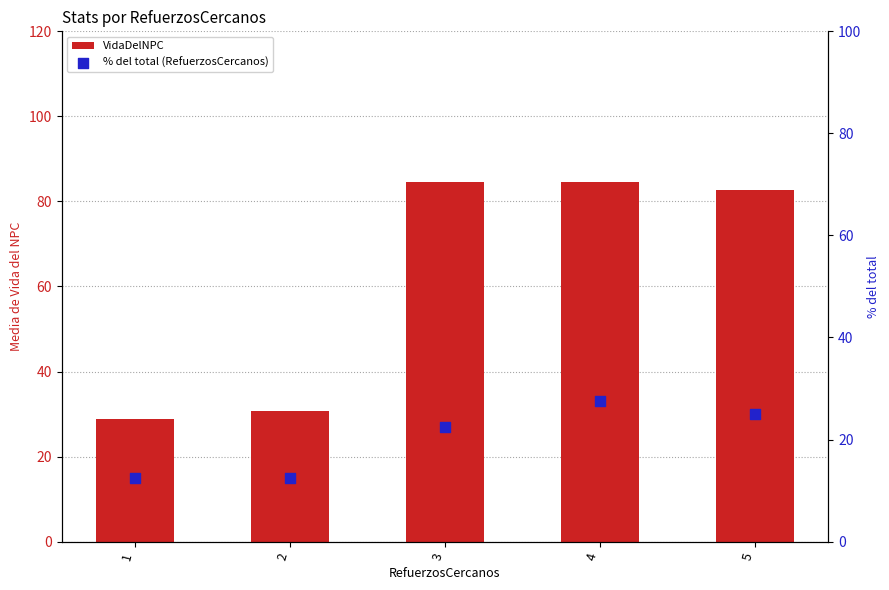

Which series has the largest total across all categories?

VidaDelNPC